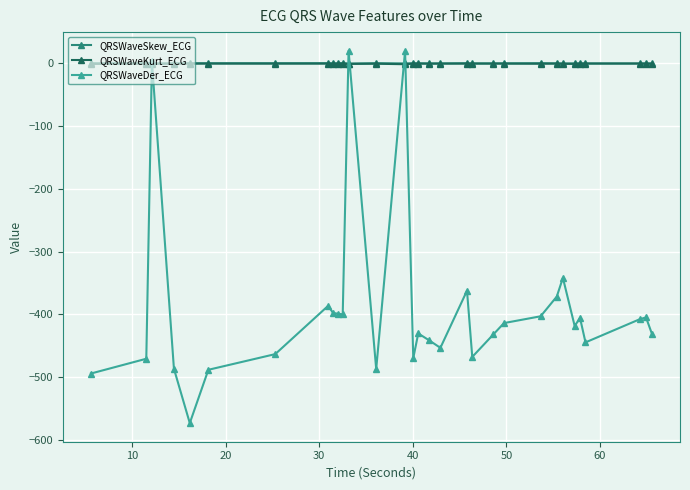

How many values in QRSWaveDer_ECG are above zero?

3